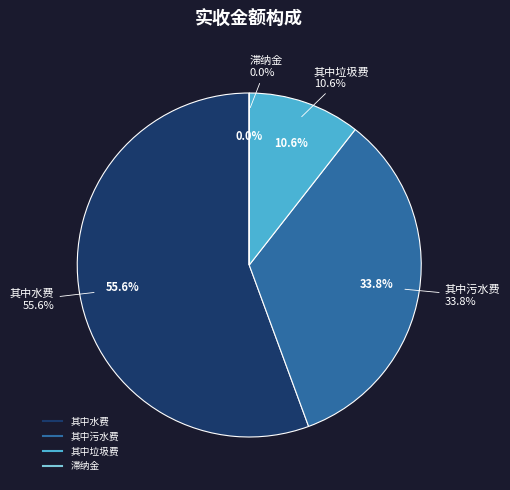

How much of the chart is everything except 其中污水费?

66.2%